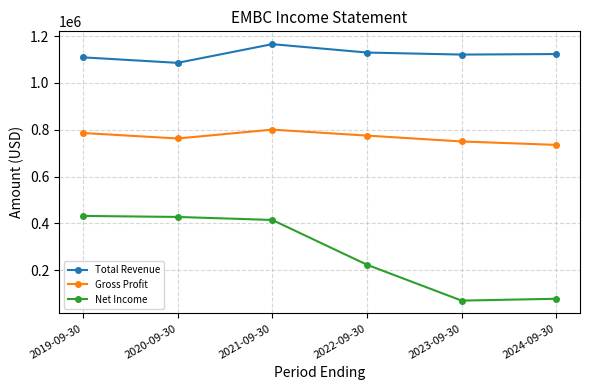

What is the label of the 6th point from the right?

2019-09-30